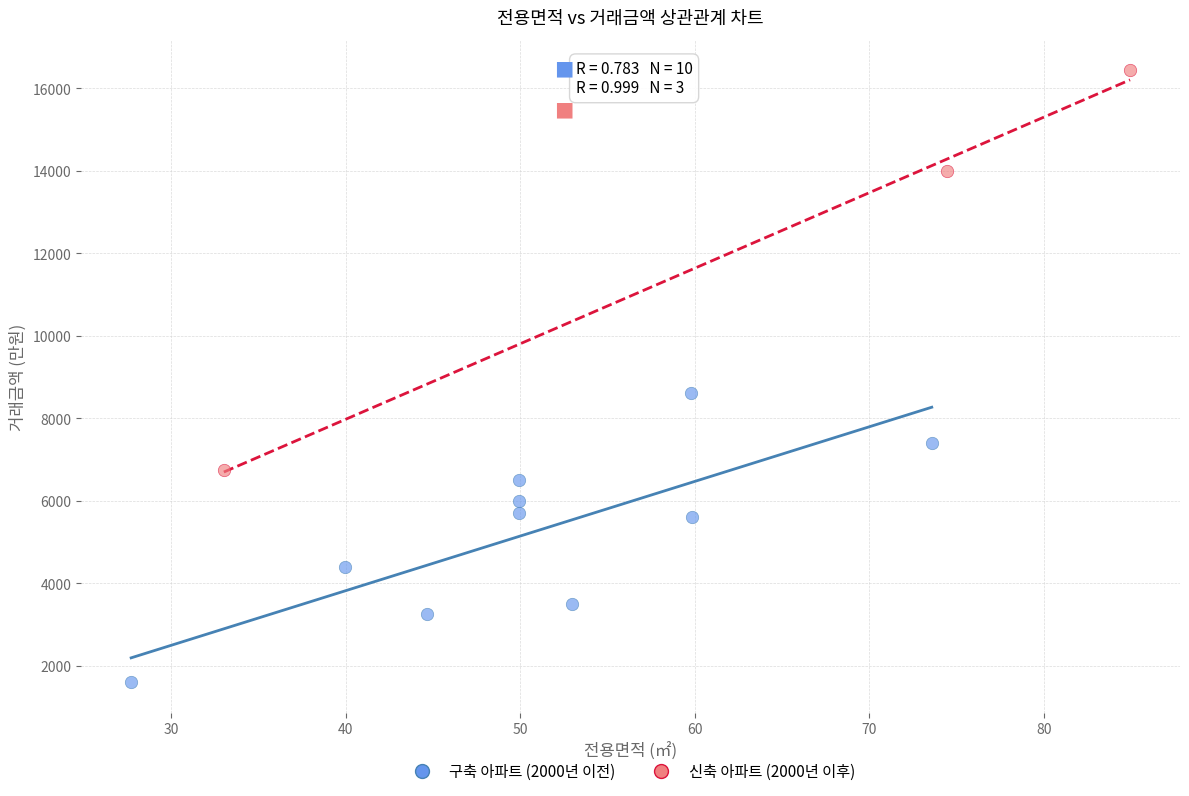

Which series contains the lowest Y value?

구축 아파트 (2000년 이전)